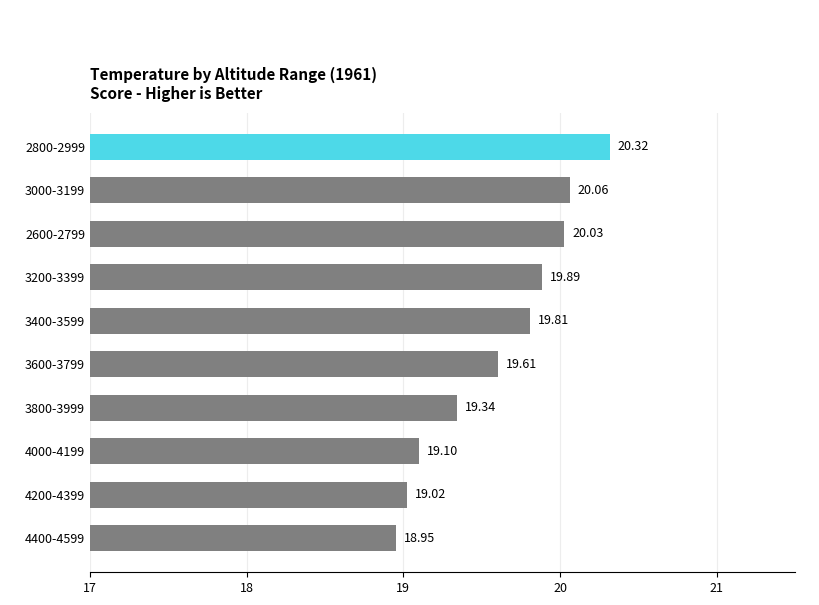

Rank the categories by value from lowest to highest.

4400-4599, 4200-4399, 4000-4199, 3800-3999, 3600-3799, 3400-3599, 3200-3399, 2600-2799, 3000-3199, 2800-2999